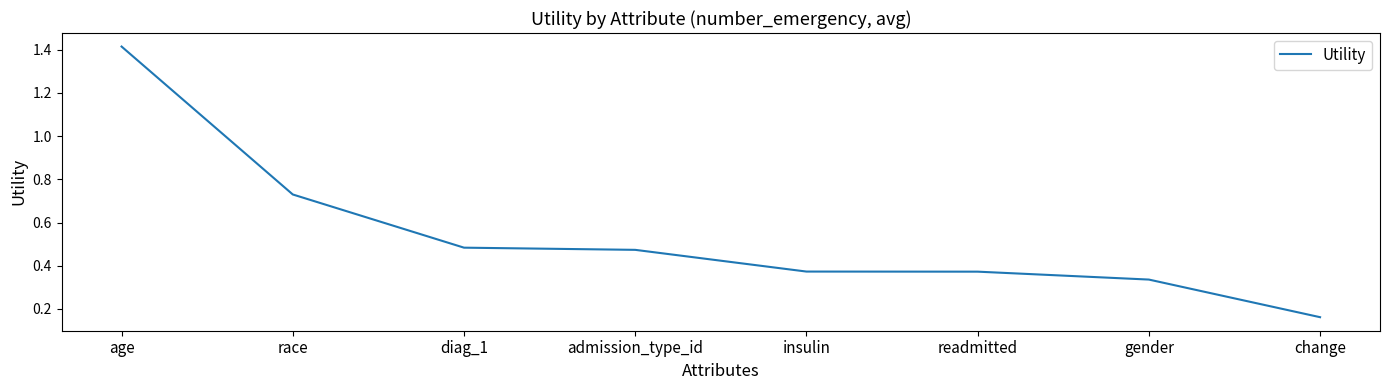

Which label corresponds to the largest value in the chart?

age